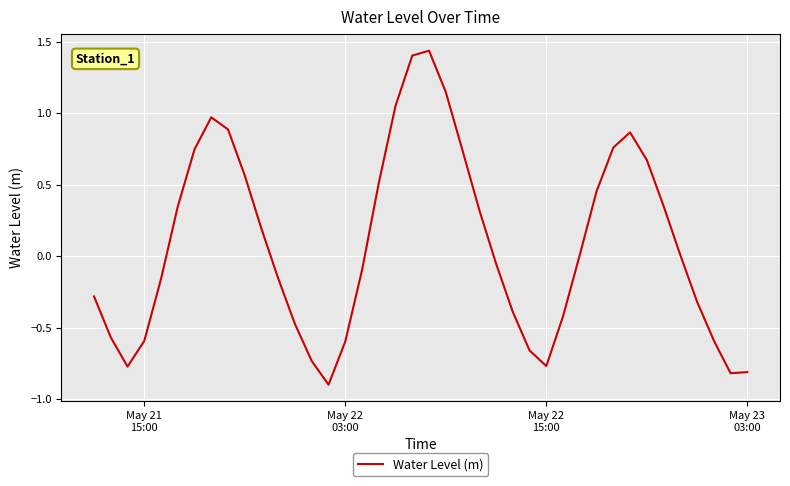

What is the difference between the maximum and minimum values?

2.3